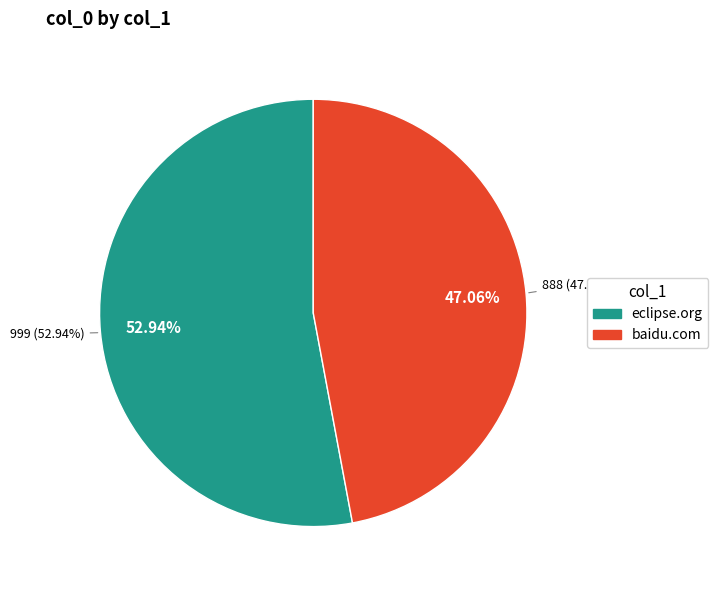

Approximately how many times larger is the value at baidu.com compared to eclipse.org?

0.9